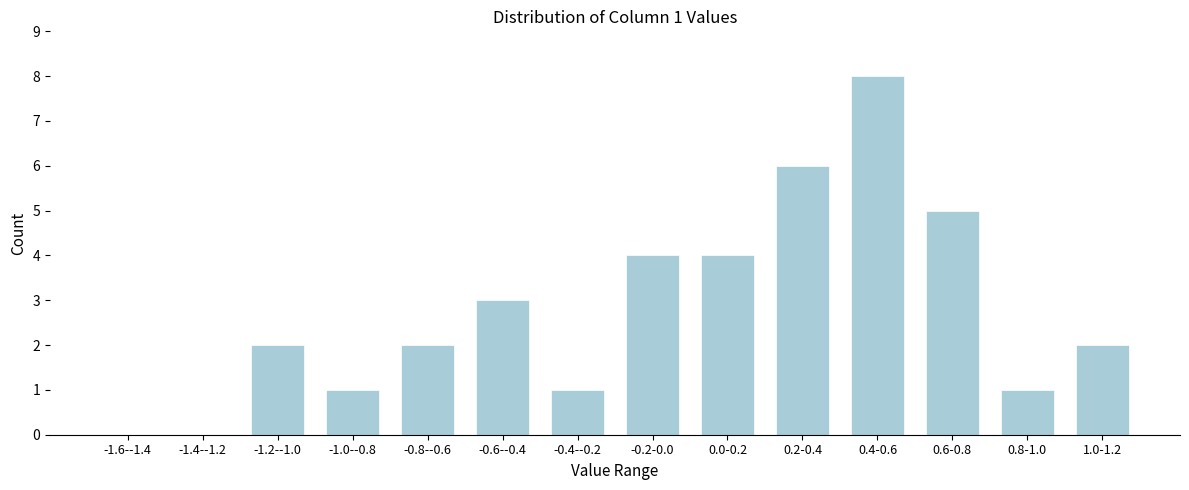

Reading right to left, extract all data points from this chart.

1.0-1.2=2	0.8-1.0=1	0.6-0.8=5	0.4-0.6=8	0.2-0.4=6	0.0-0.2=4	-0.2-0.0=4	-0.4--0.2=1	-0.6--0.4=3	-0.8--0.6=2	-1.0--0.8=1	-1.2--1.0=2	-1.4--1.2=0	-1.6--1.4=0